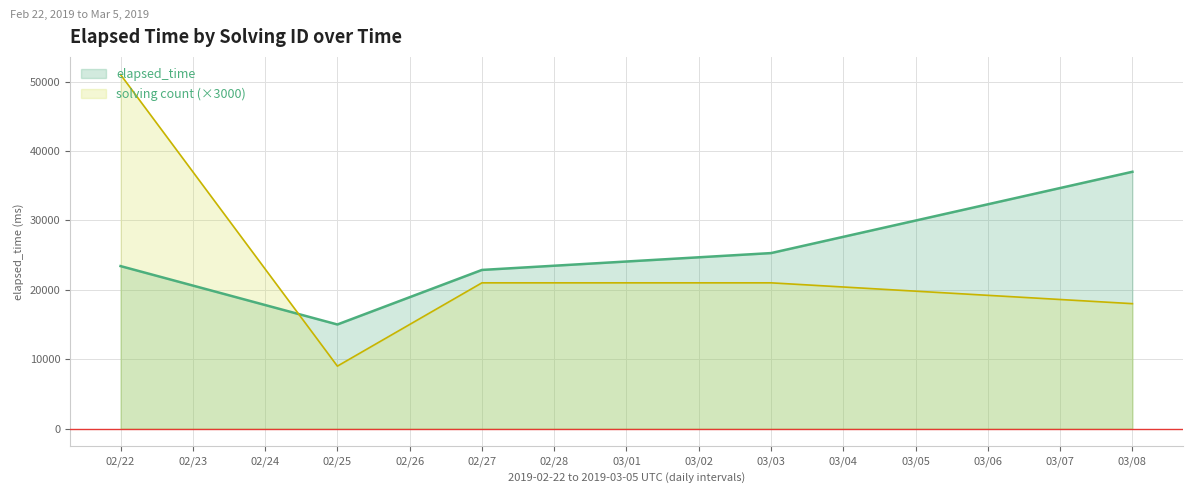

What is the total value across all series at 02/27?

43857.1